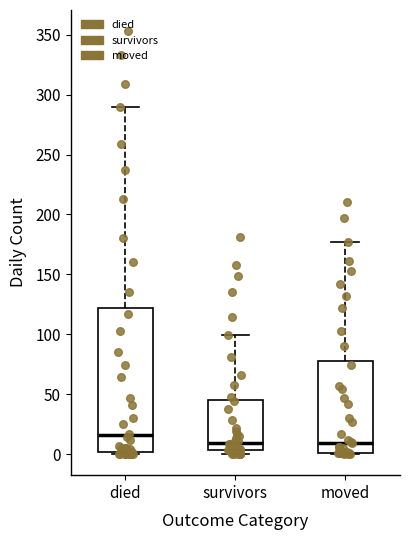

Reading left to right, transcribe this box plot: for each box, give where its median line is, the range the box spans, and where its two whiskers end, as read against the y-axis. The values are not printed on the chart, so give them approximately, as read against the axis.

died: median 15, box 0 to 120, whiskers 0 to 290
survivors: median 10, box 5 to 45, whiskers 0 to 100
moved: median 10, box 0 to 80, whiskers 0 to 175